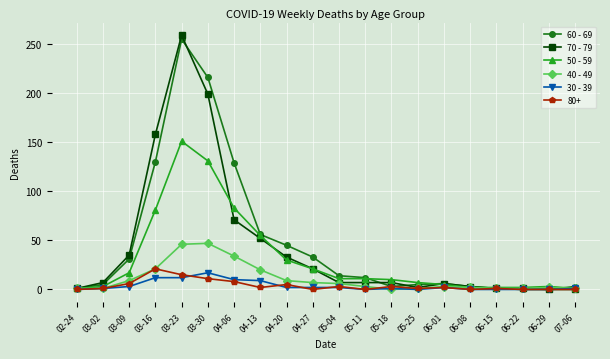

At which label does 60 - 69 first exceed 12?

03-09